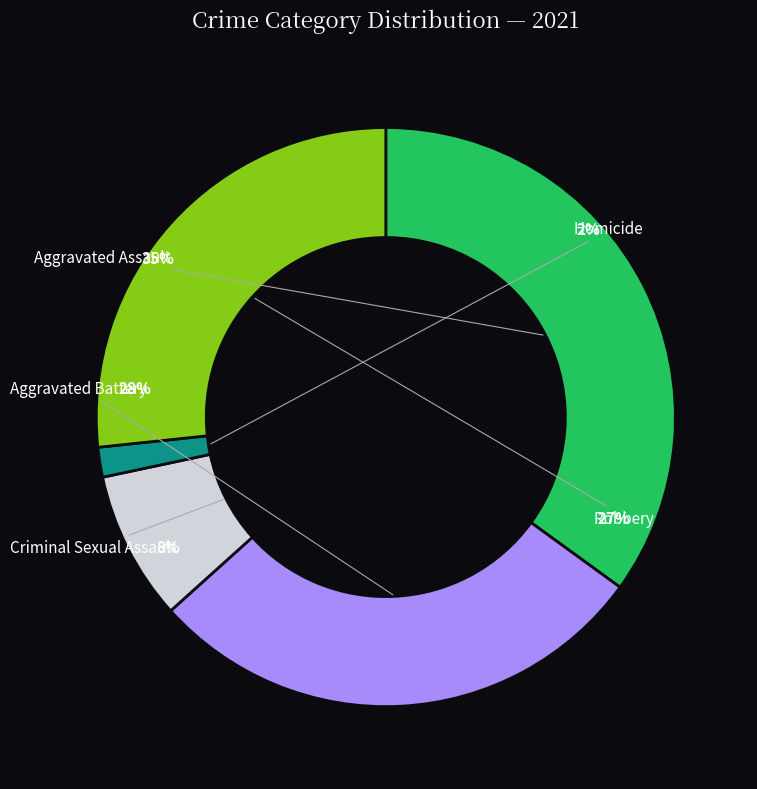

What is the smallest slice in the pie chart?

Homicide